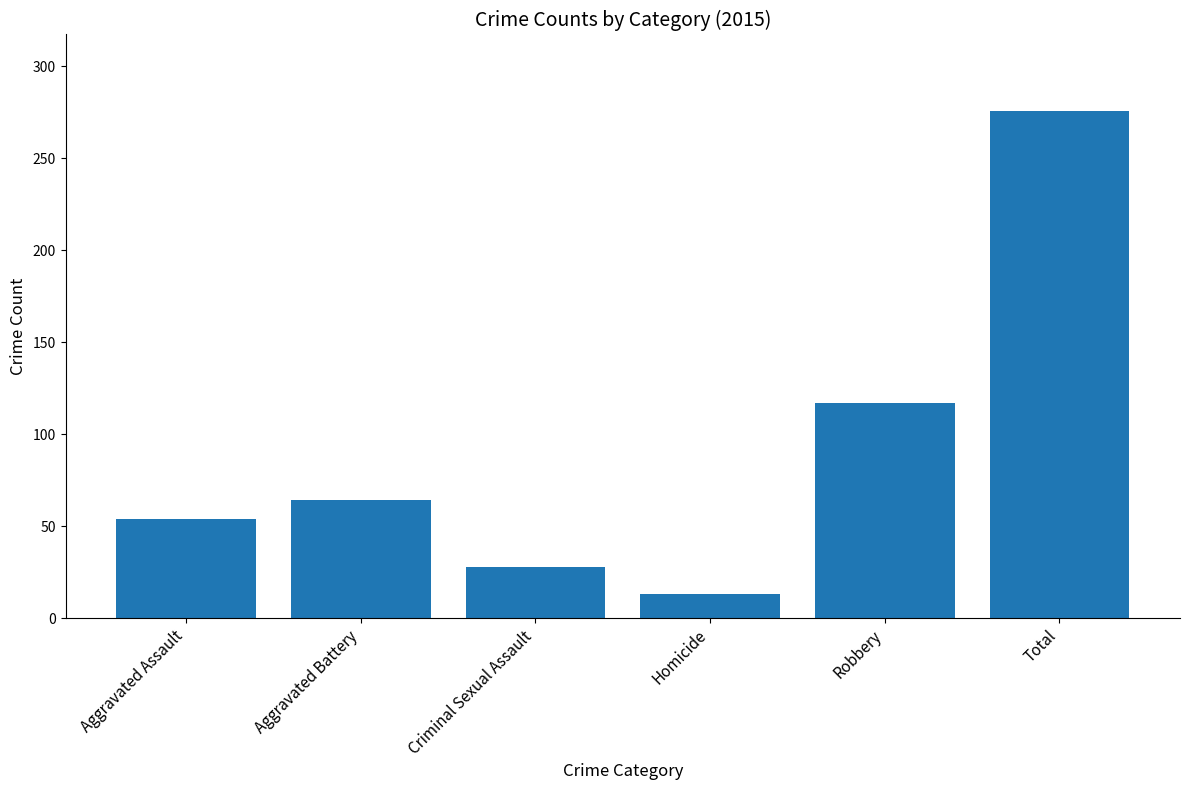

At which category does the chart reach its peak across all series?

Total